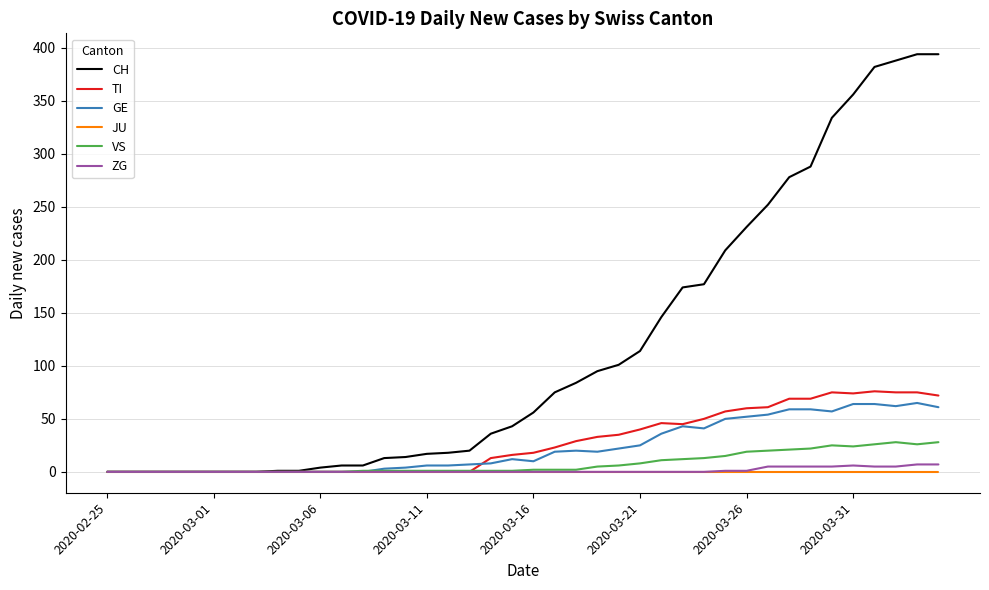

What are all the series names shown in the legend?

CH, TI, GE, JU, VS, ZG